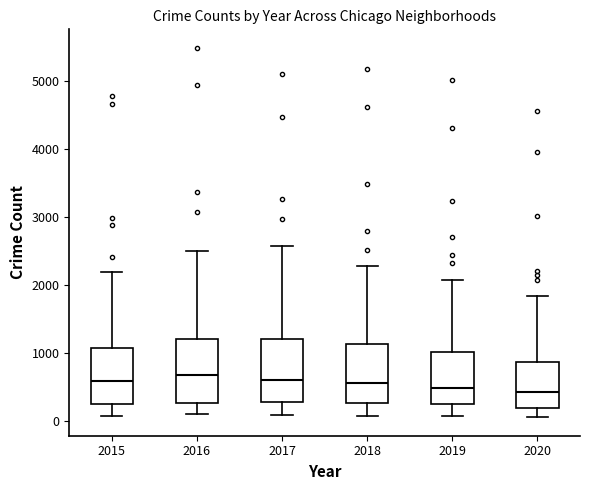

Where is the lower edge of the box at x = 2020 on the y-axis? The values are not printed on the chart, so give them approximately, as read against the axis.

200